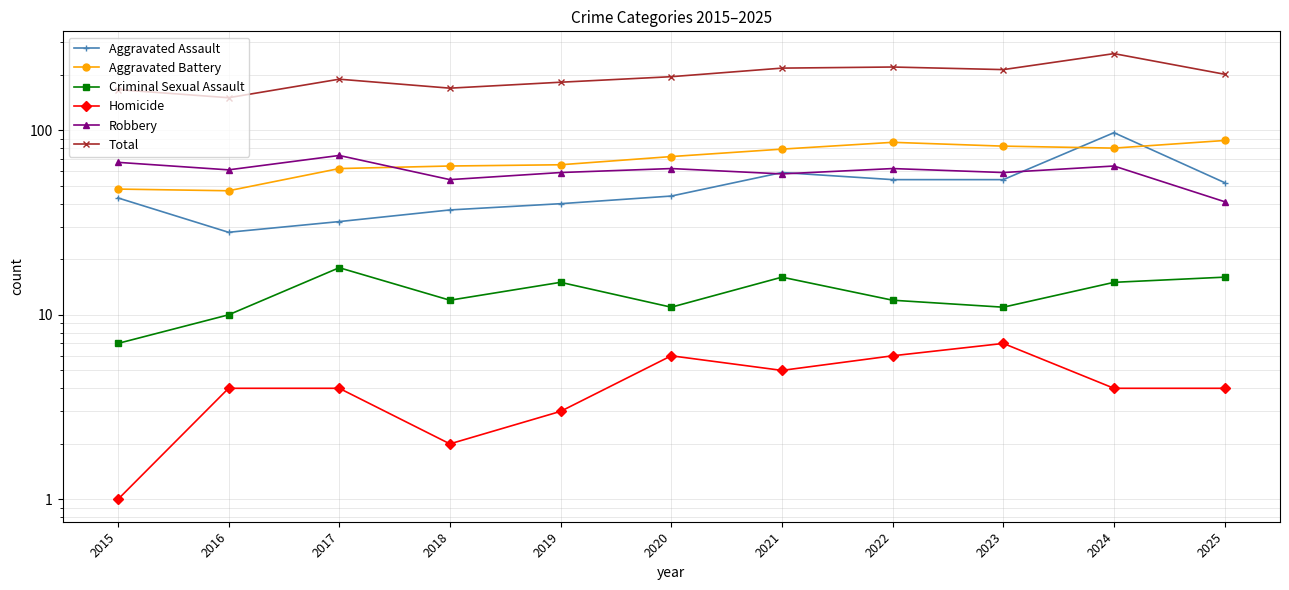

Which series changed the most between 2017 and 2024?

Total